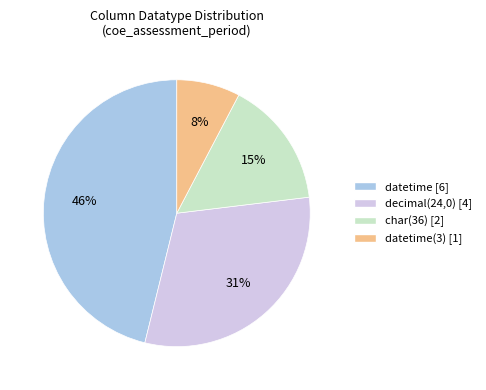

Does any single category account for the majority?

No